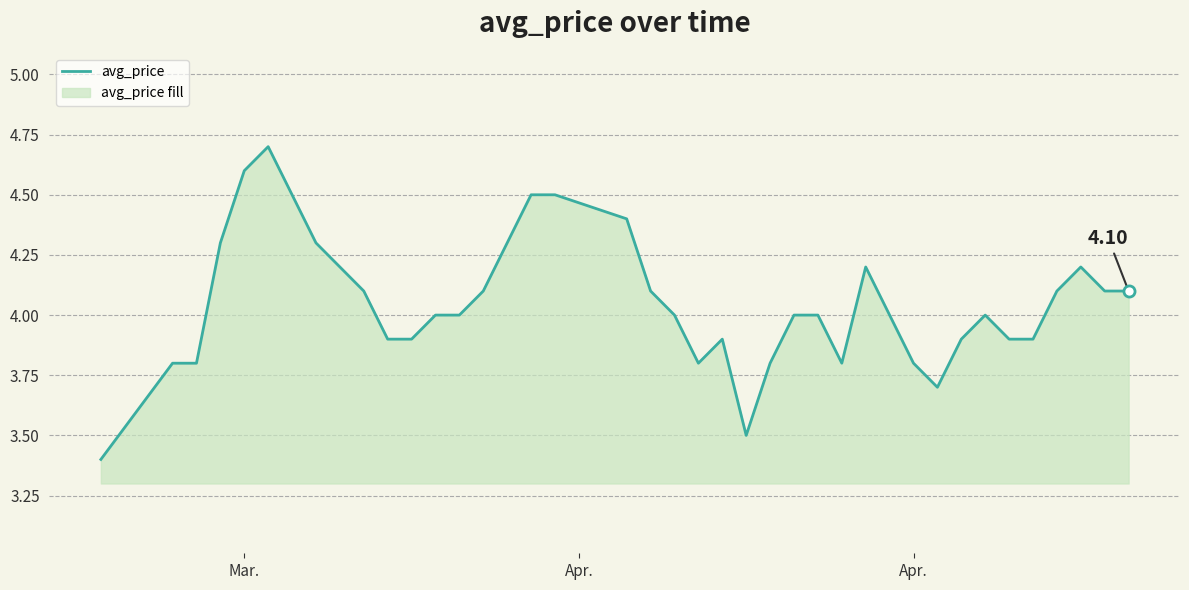

What is the smallest value displayed?

3.4